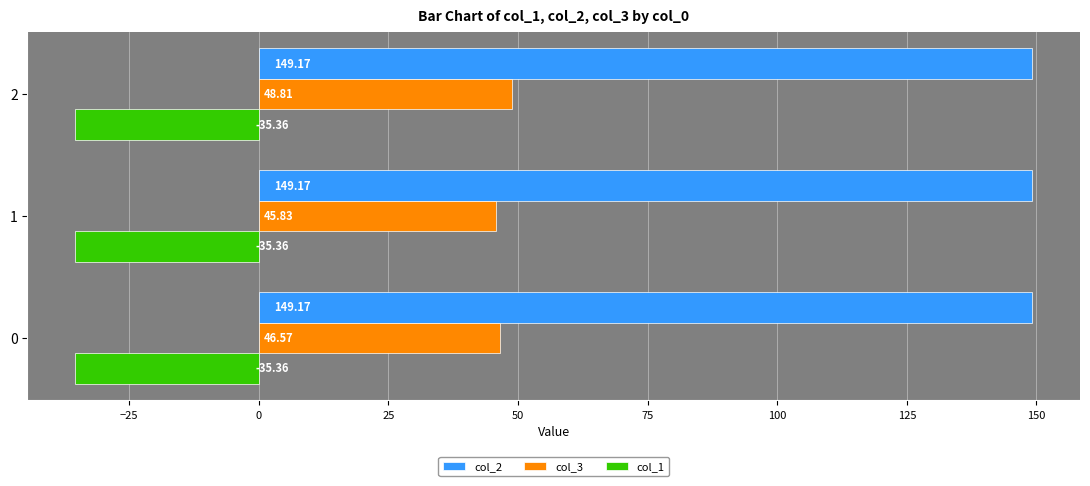

What is the average value of the col_2 series?

149.2